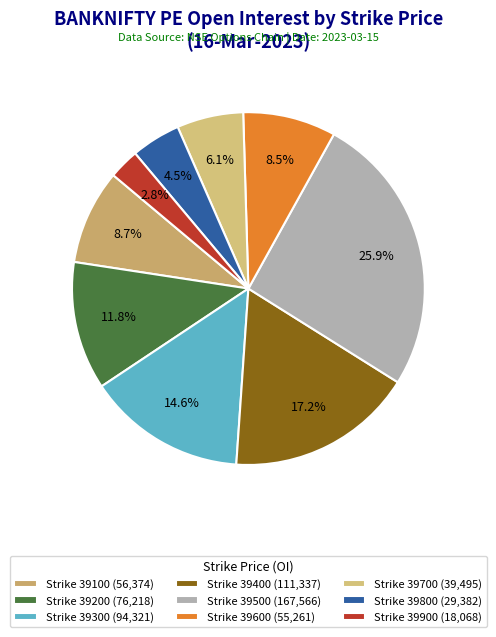

How many segments does this pie chart have?

9